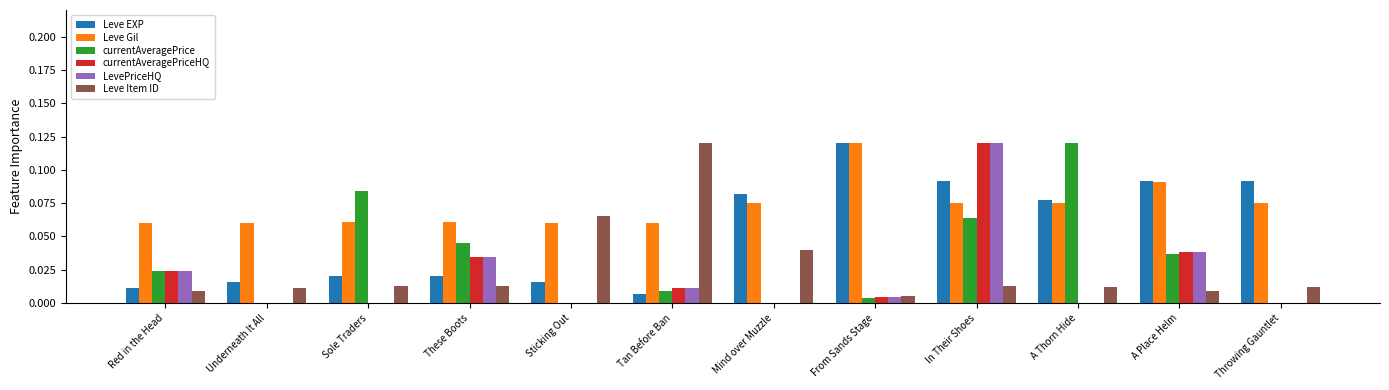

How many distinct data groups are displayed?

6